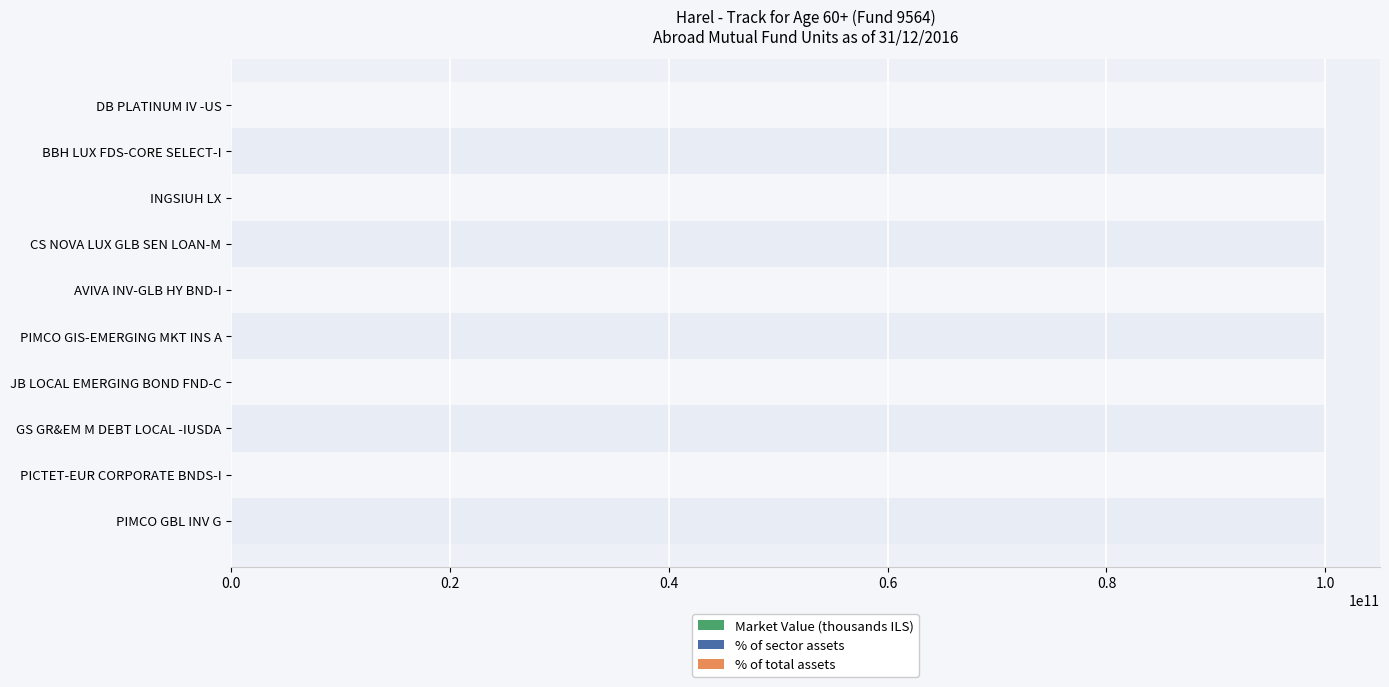

What is the maximum value shown in the chart?

1.0